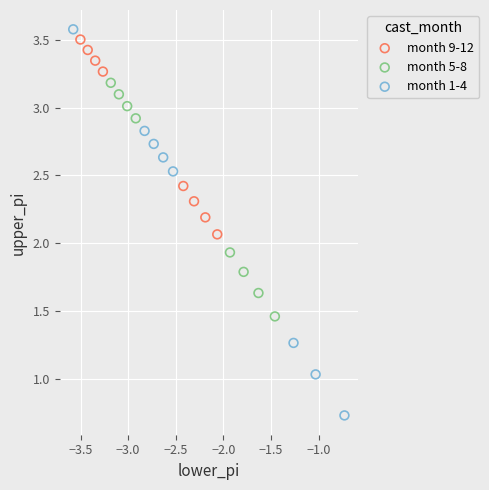

Which series contains the lowest Y value?

month 1-4